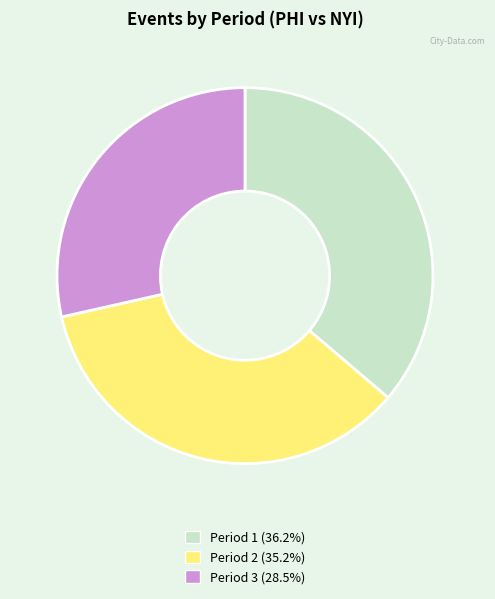

Is Period 1 the majority of the pie?

No